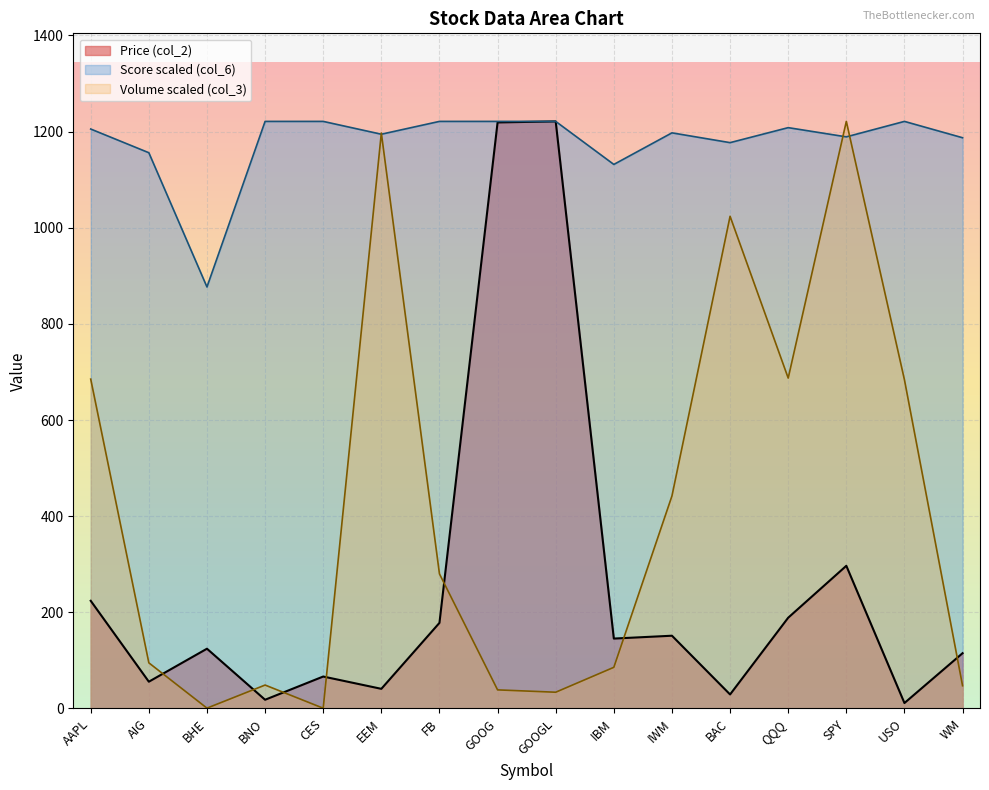

How many lines are shown in the chart?

3